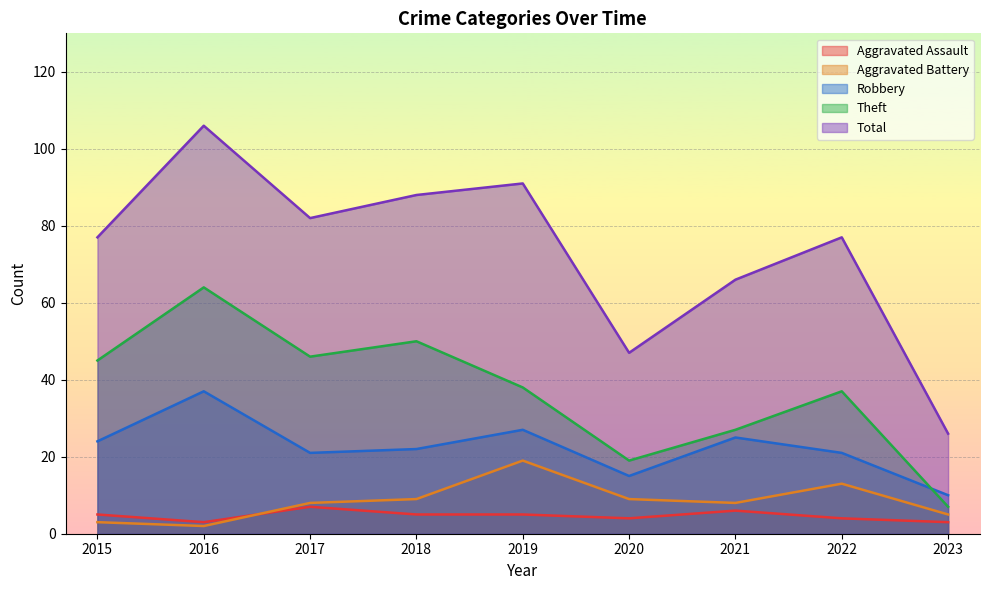

In Robbery, how many points are lower than both neighbors (excluding endpoints)?

2